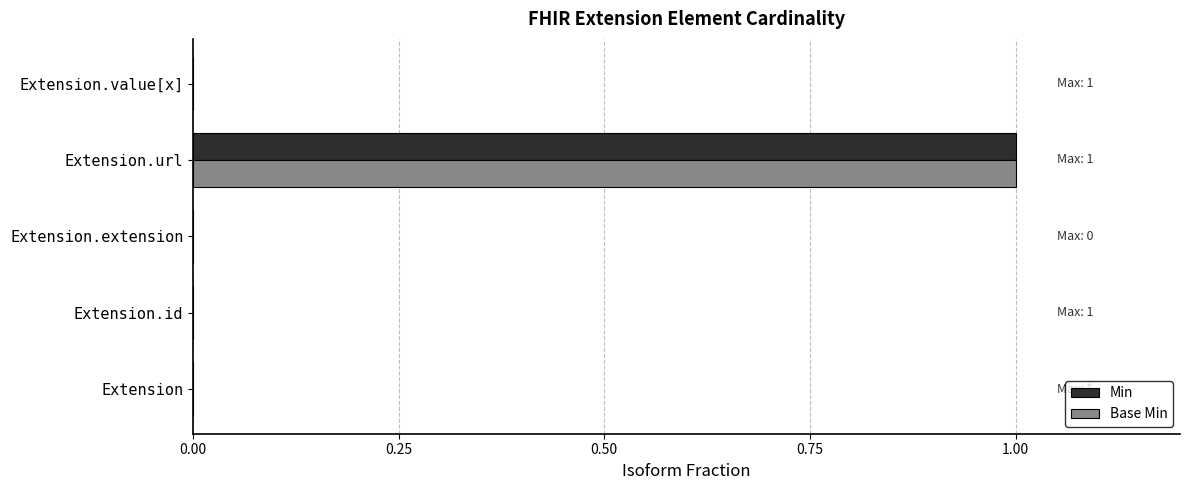

At which category is the sum across all series the highest?

Extension.url